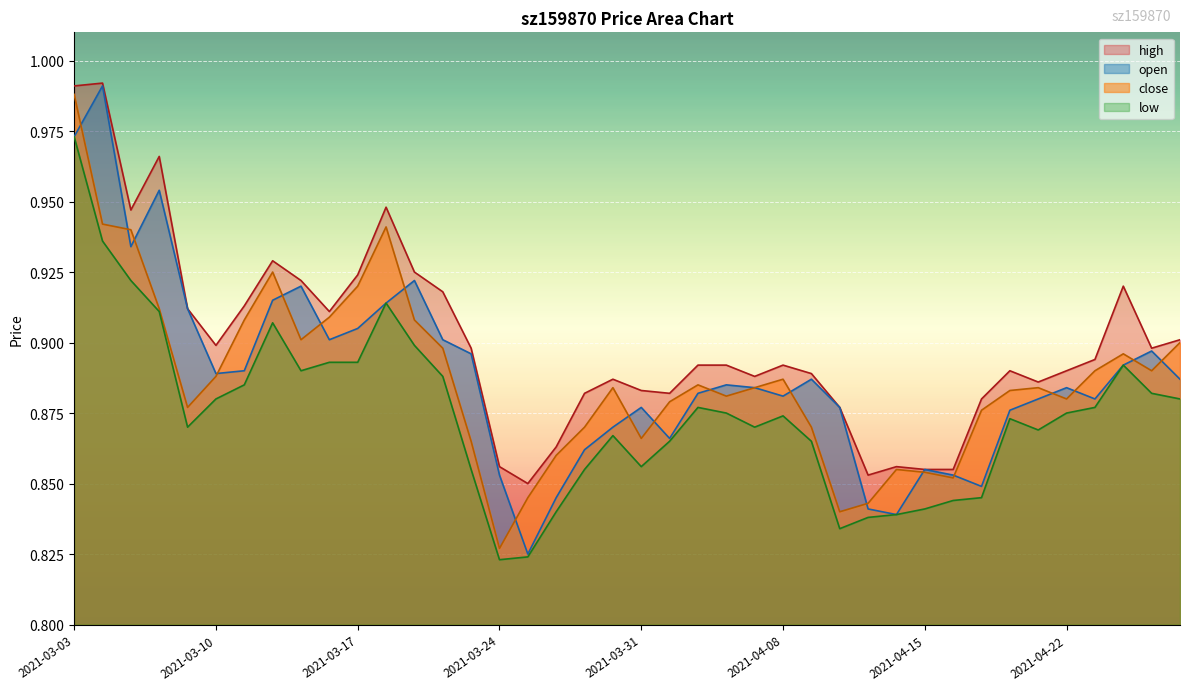

Count the low values in the range 0 to 1.

40